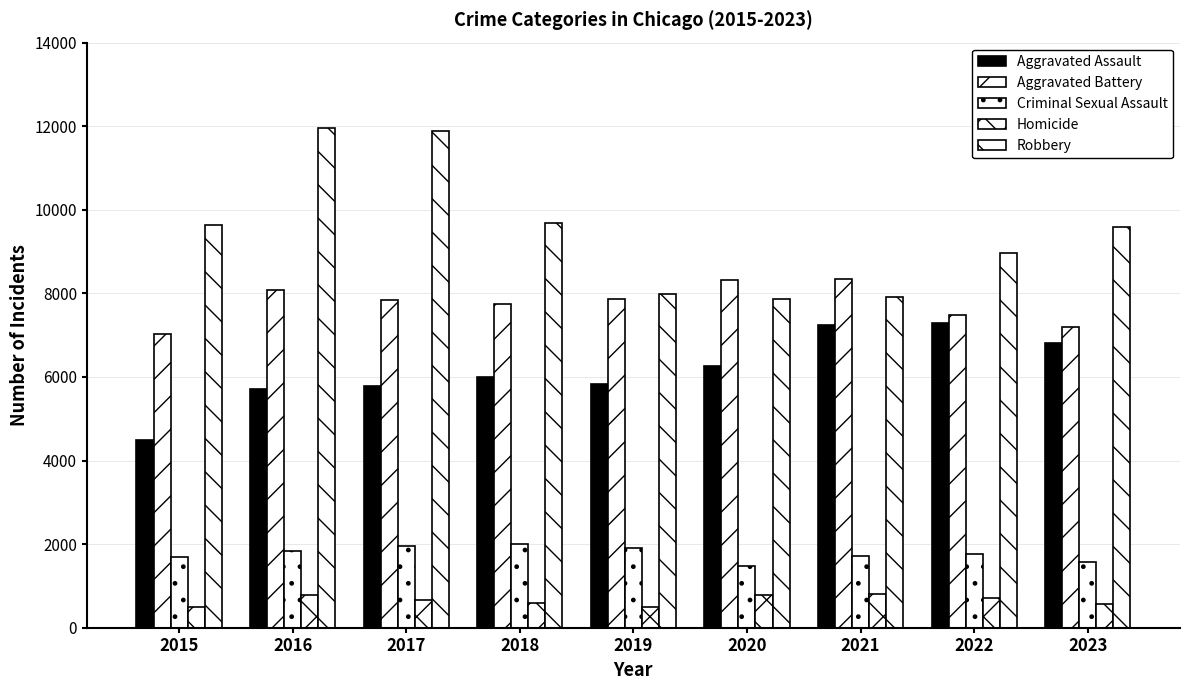

True or false: Homicide has a value of 498 at 2019.

True